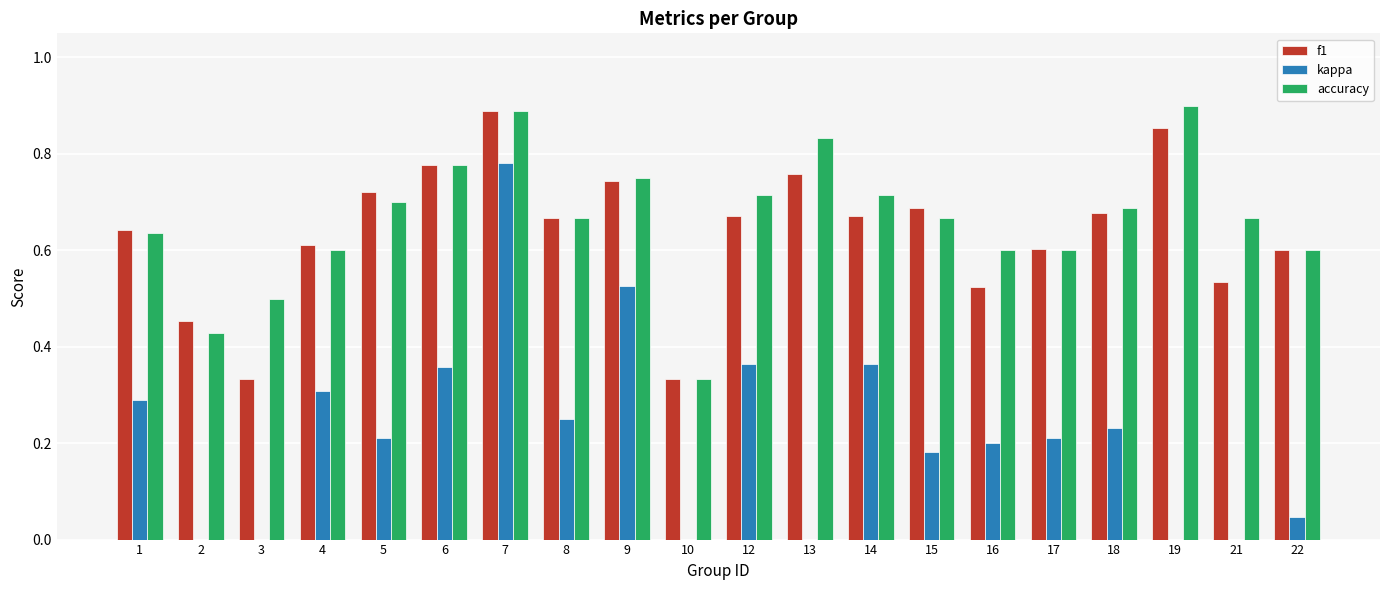

At which label is accuracy closest to 0?

10